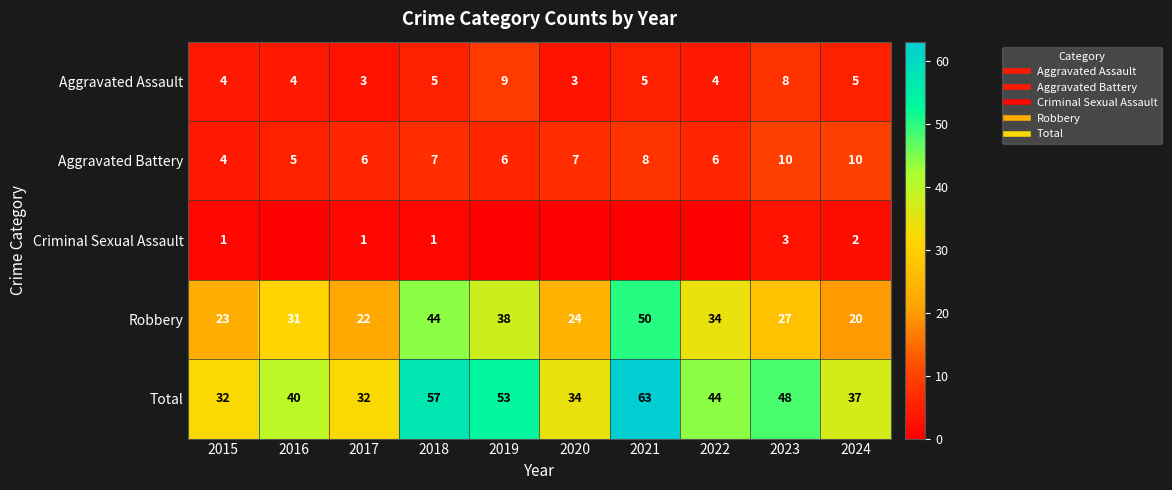

Which category has the highest value across all series?

2021